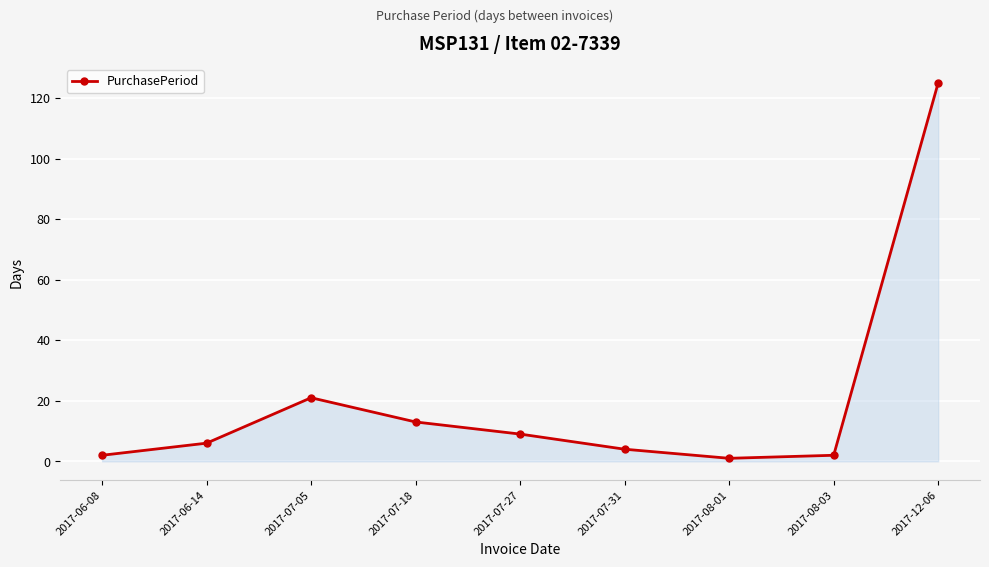

How many data points are less than 6?

4